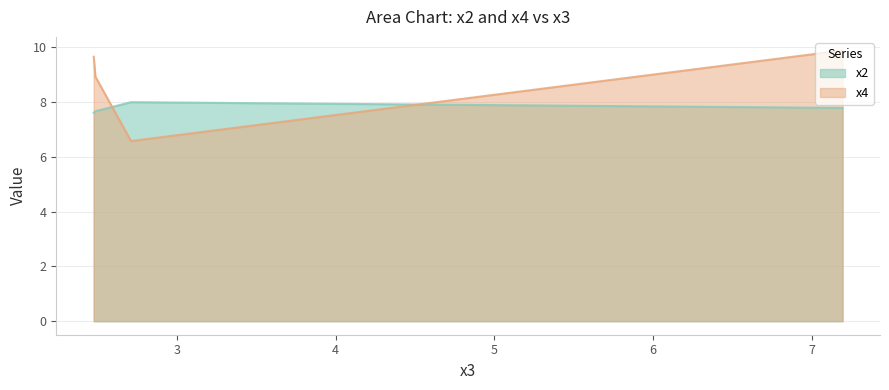

How many lines are shown in the chart?

2